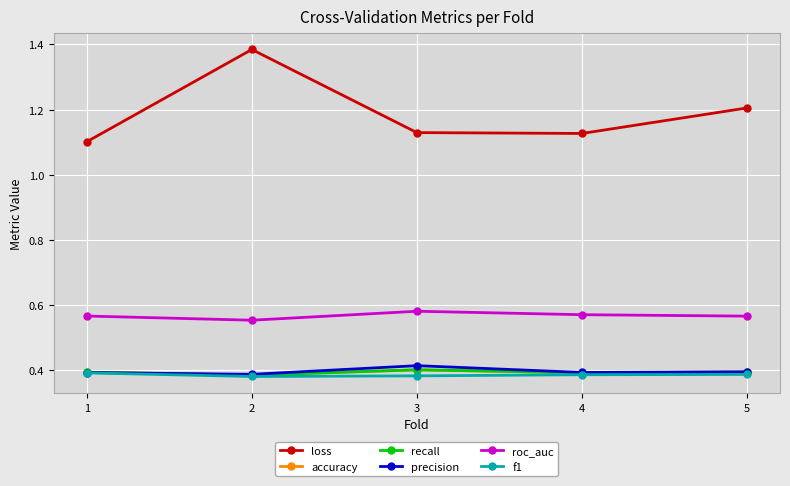

What are all the series names shown in the legend?

loss, accuracy, recall, precision, roc_auc, f1